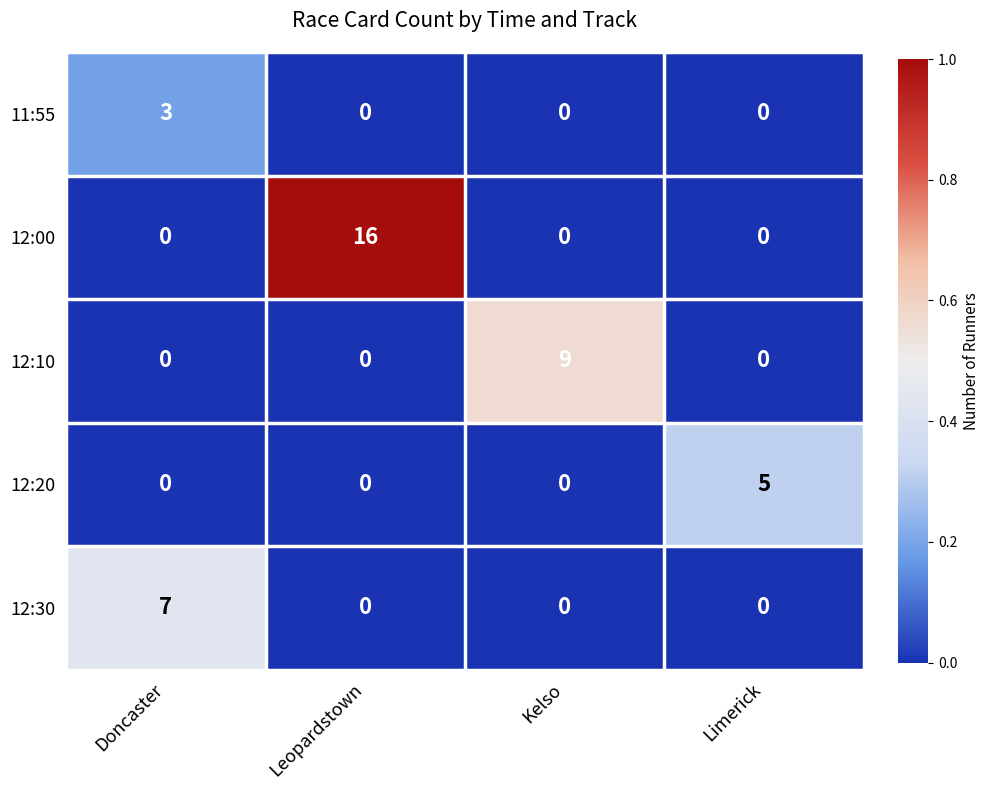

Count the number of data series in this chart.

5